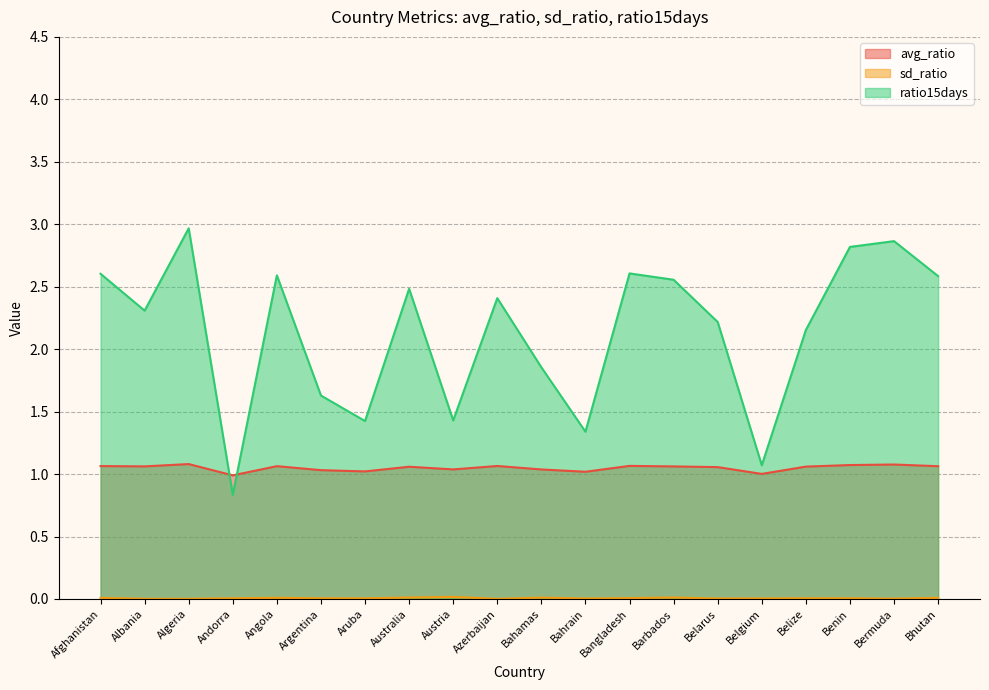

Reading left to right, list all the values displayed in this chart.

avg_ratio: Afghanistan=1.1	Albania=1.1	Algeria=1.1	Andorra=1.0	Angola=1.1	Argentina=1.0	Aruba=1.0	Australia=1.1	Austria=1.0	Azerbaijan=1.1	Bahamas=1.0	Bahrain=1.0	Bangladesh=1.1	Barbados=1.1	Belarus=1.1	Belgium=1.0	Belize=1.1	Benin=1.1	Bermuda=1.1	Bhutan=1.1
sd_ratio: Afghanistan=0.0	Albania=0.0	Algeria=0.0	Andorra=0.0	Angola=0.0	Argentina=0.0	Aruba=0.0	Australia=0.0	Austria=0.0	Azerbaijan=0.0	Bahamas=0.0	Bahrain=0.0	Bangladesh=0.0	Barbados=0.0	Belarus=0.0	Belgium=0.0	Belize=0.0	Benin=0.0	Bermuda=0.0	Bhutan=0.0
ratio15days: Afghanistan=2.6	Albania=2.3	Algeria=3.0	Andorra=0.8	Angola=2.6	Argentina=1.6	Aruba=1.4	Australia=2.5	Austria=1.4	Azerbaijan=2.4	Bahamas=1.9	Bahrain=1.3	Bangladesh=2.6	Barbados=2.6	Belarus=2.2	Belgium=1.1	Belize=2.2	Benin=2.8	Bermuda=2.9	Bhutan=2.6